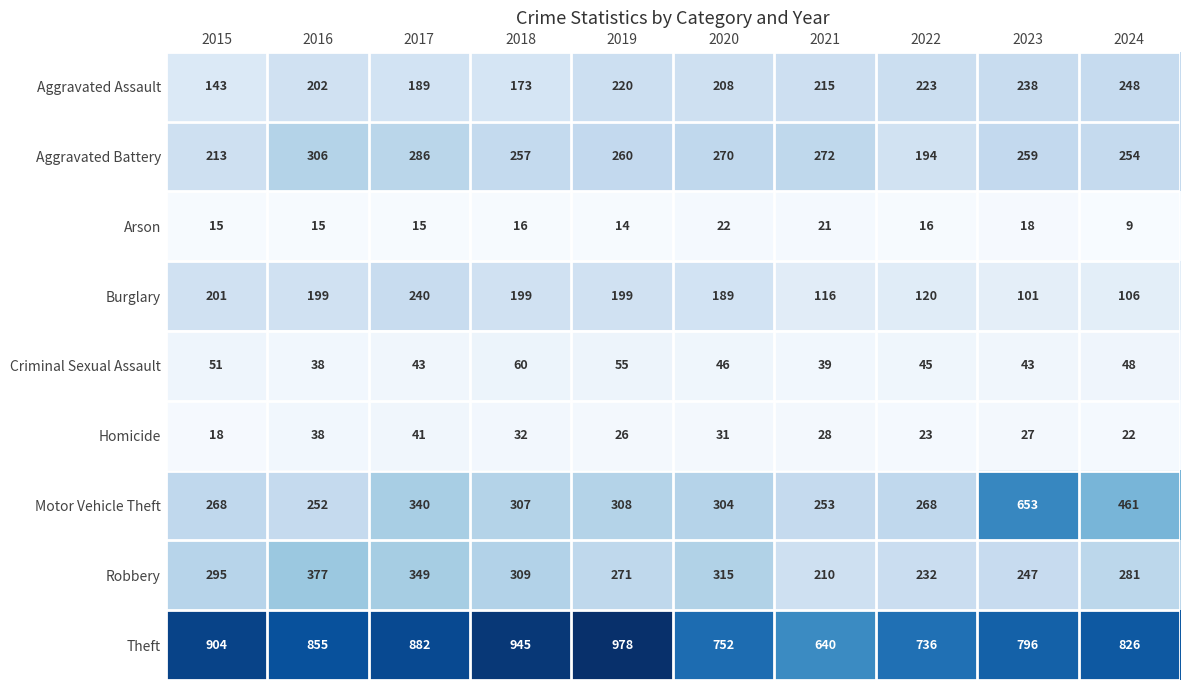

Is it true that Robbery equals 95 at 2015?

False